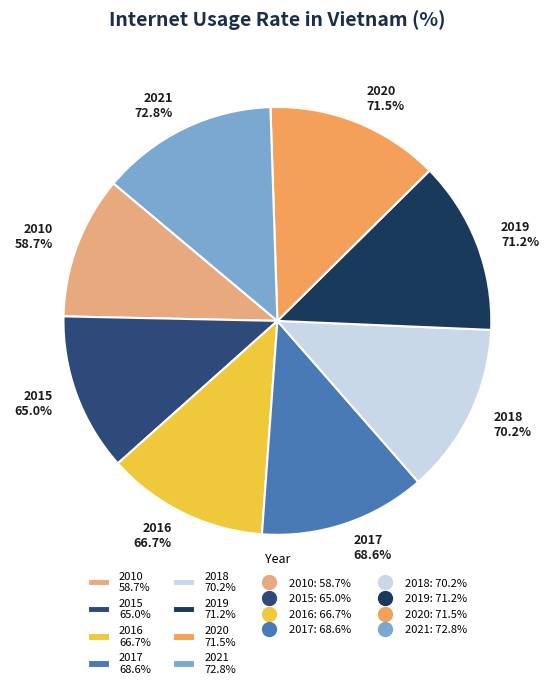

The 2019 slice represents 24% of the pie. True or false?

False